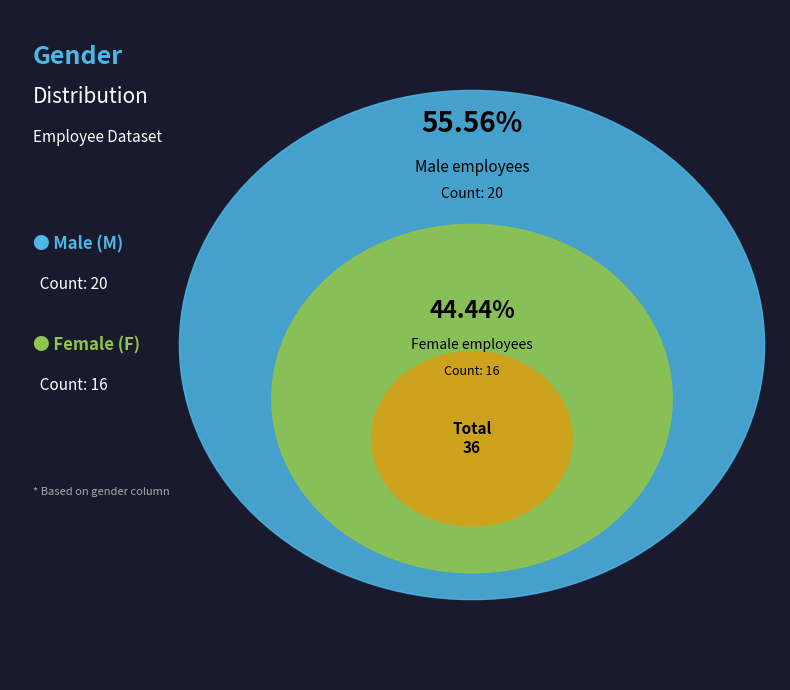

Count the number of slices in the pie.

2